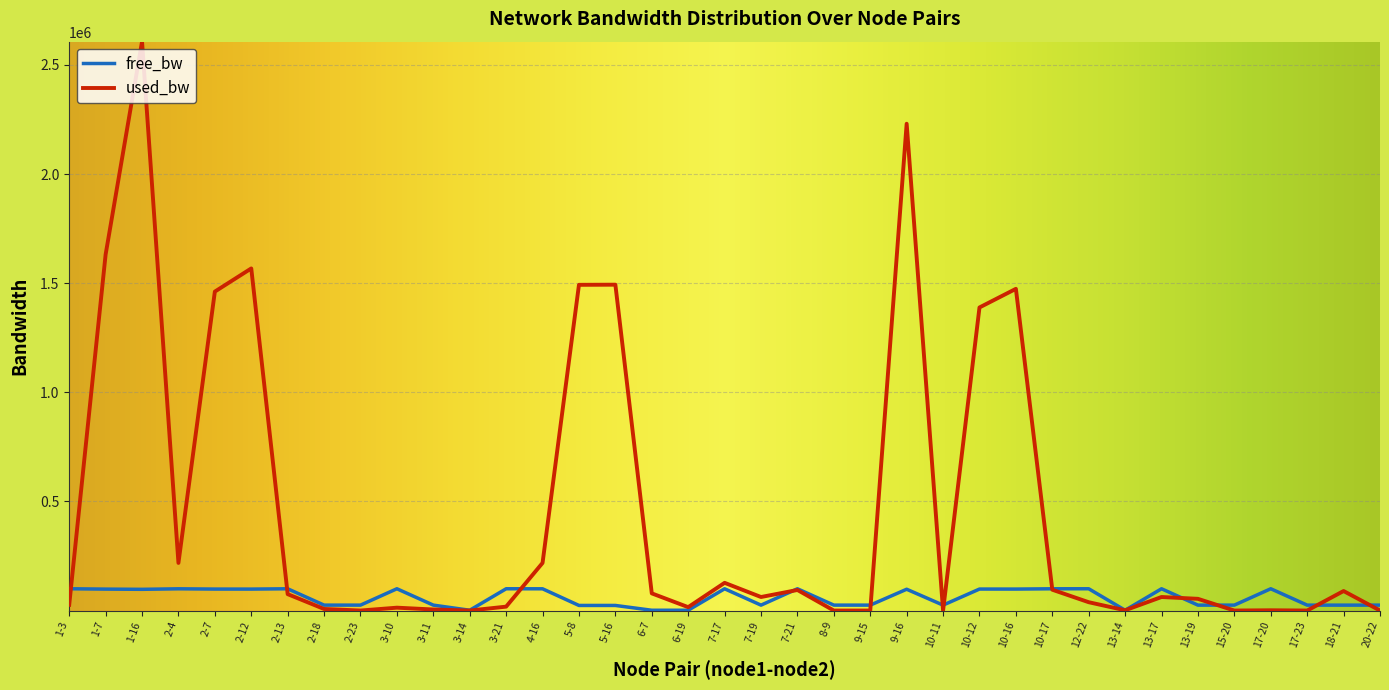

What is the spread (max minus min) of values at 2-7?

1363045.6